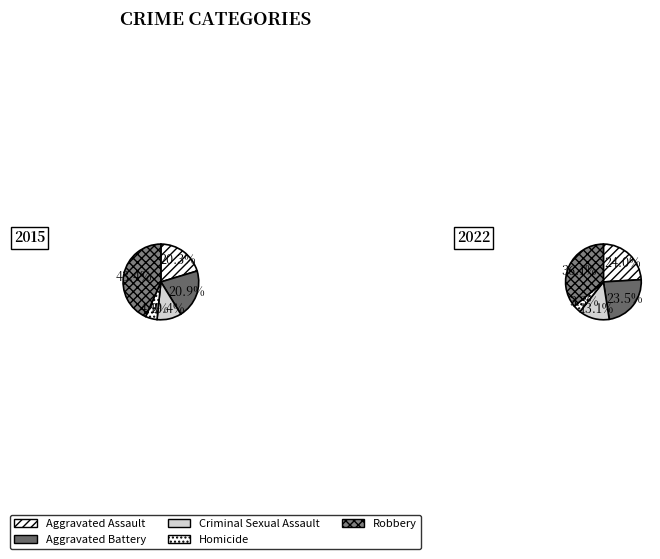

At Aggravated Battery, list the series in order from smallest to largest.

2015, 2022